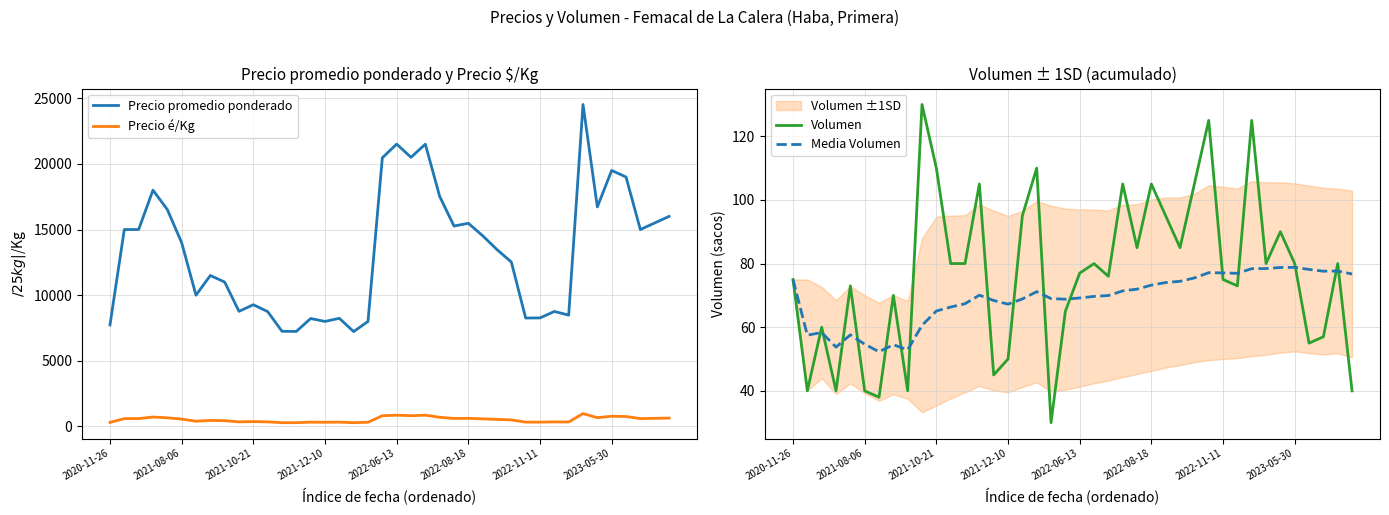

What is the lowest value of the Volumen series?

30.0